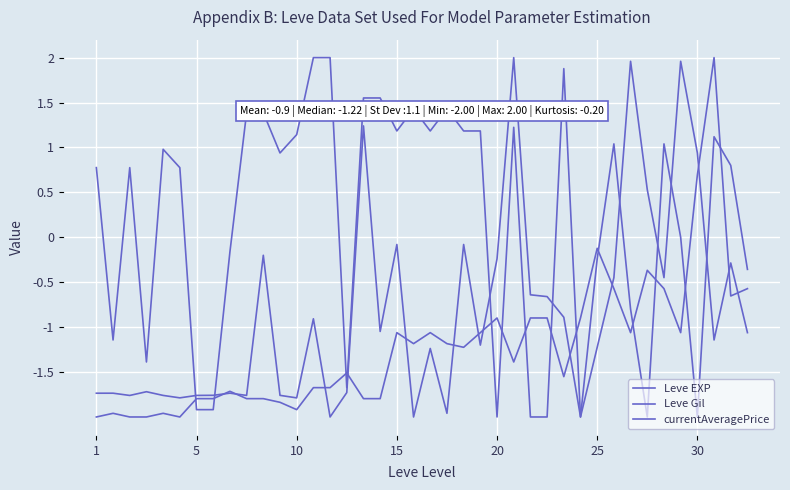

At which category is the sum across all series the highest?

37